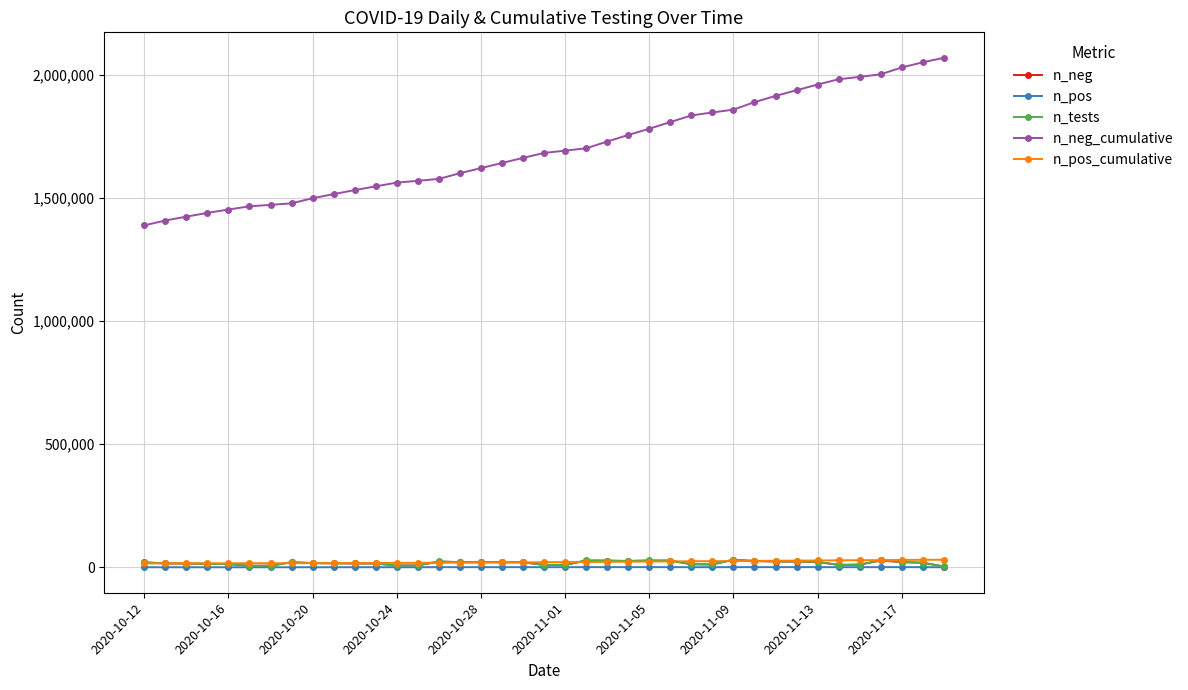

Which series has the widest spread of values?

n_neg_cumulative